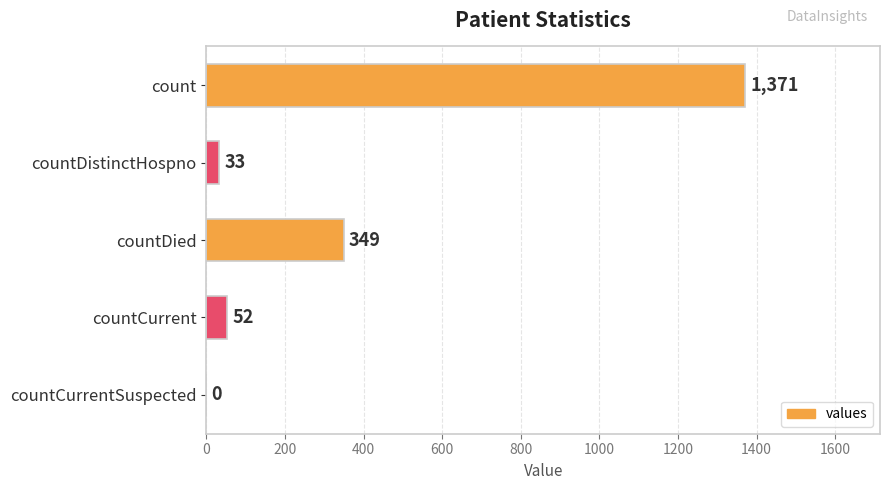

What is the sum of the values at count and countDistinctHospno?

1404